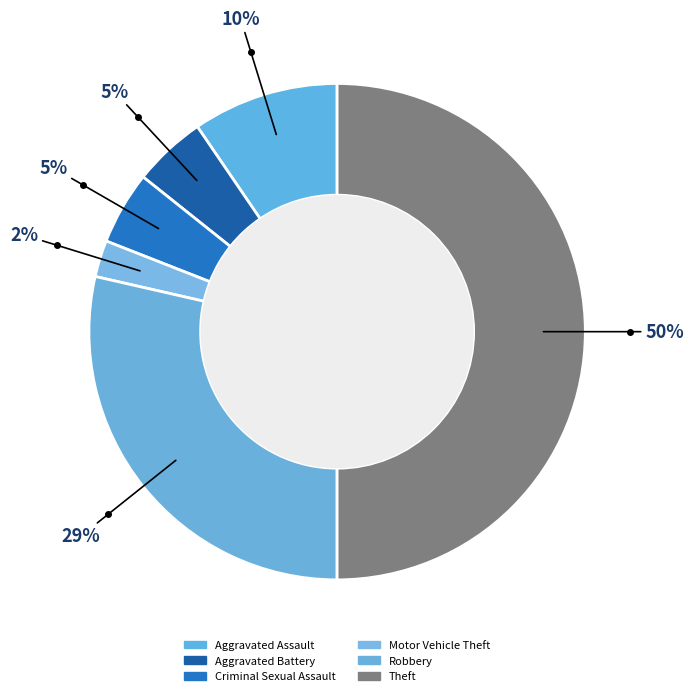

Between Criminal Sexual Assault and Robbery, which is larger?

Robbery